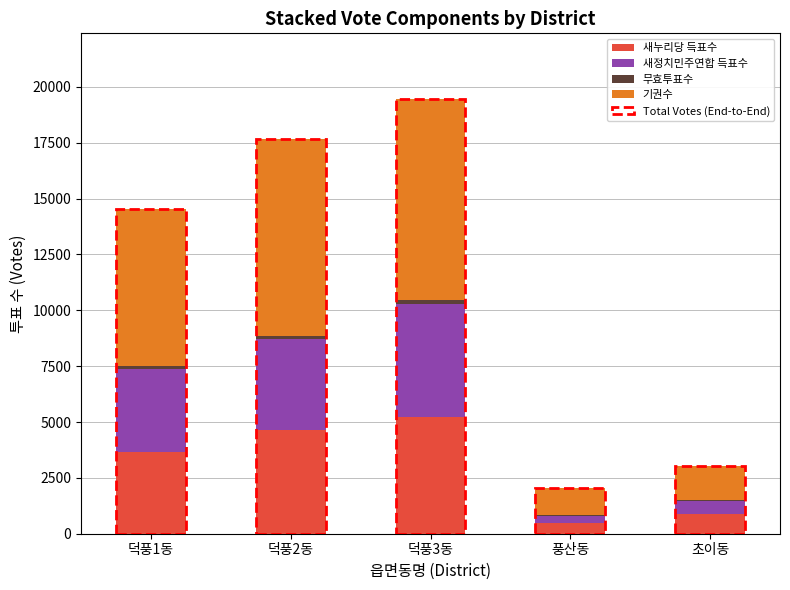

What is the highest value of the 새누리당 득표수 series?

5216